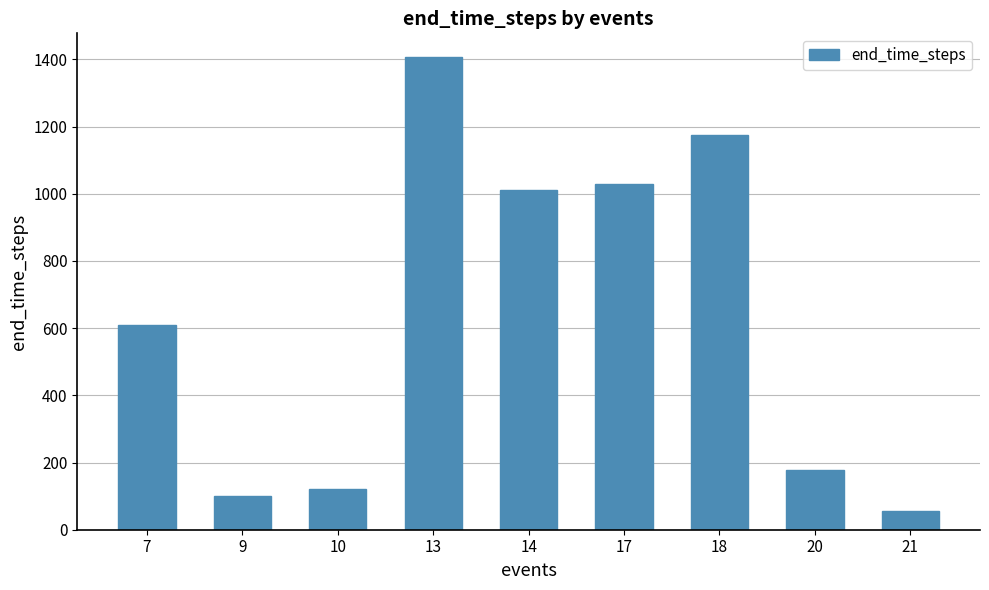

What is the change in value from 14 to 17?

+19